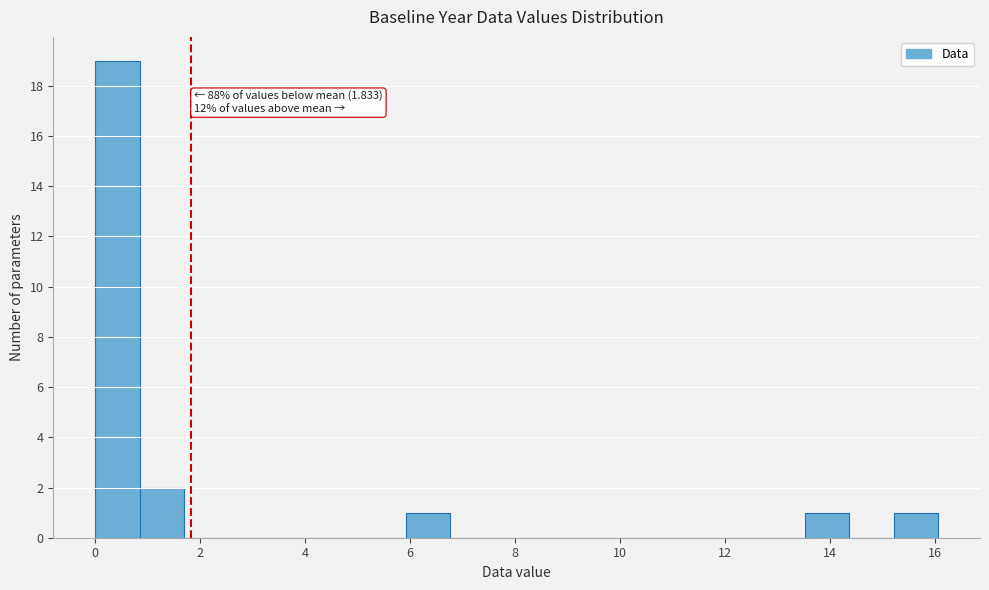

Over which range of the x-axis is the bar tallest?

0.0 to 0.8